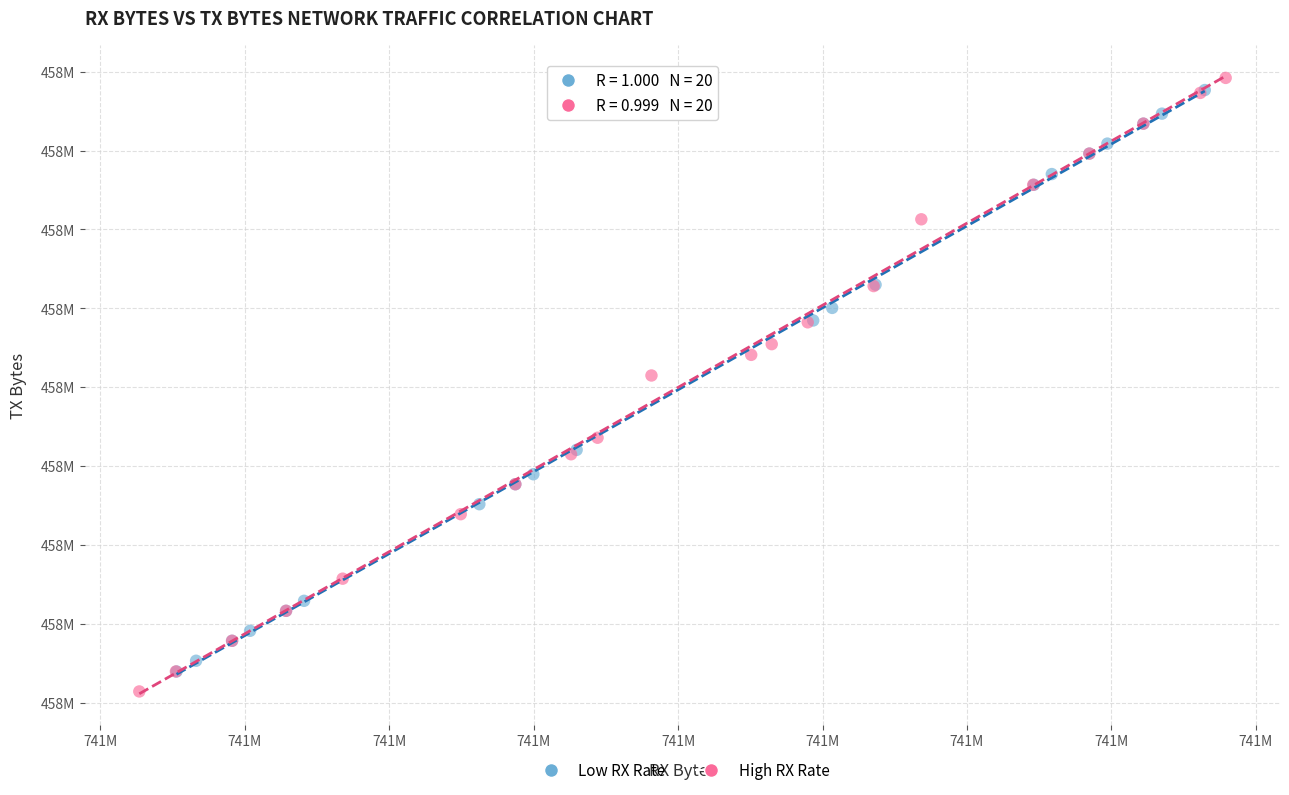

Which series contains the highest Y value?

High RX Rate